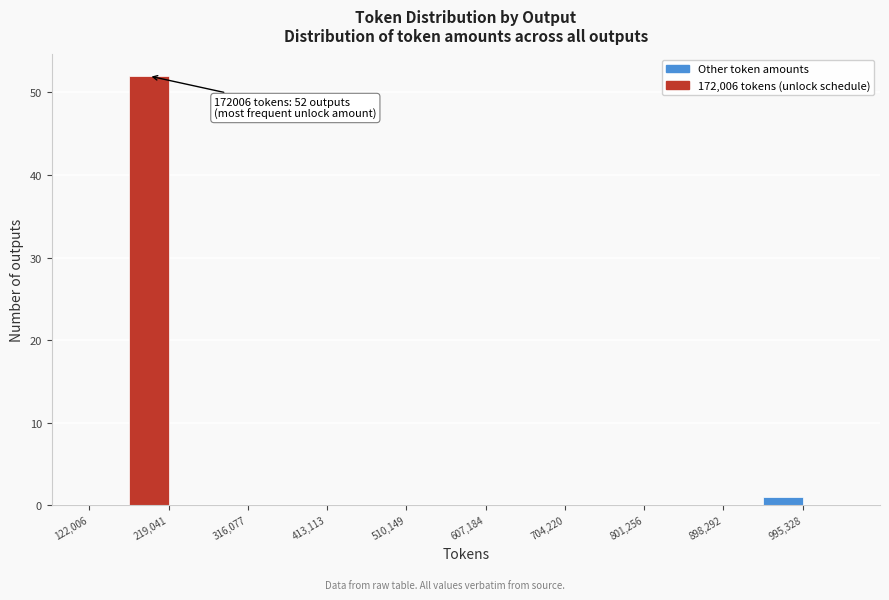

Over which range of the x-axis is the bar tallest?

170000 to 220000